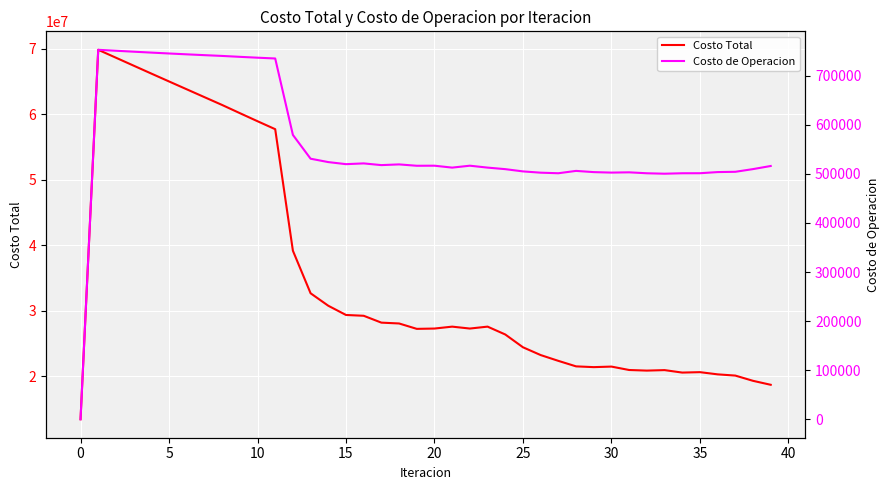

True or false: Costo Total has a value of 6335642.6 at 0.

False